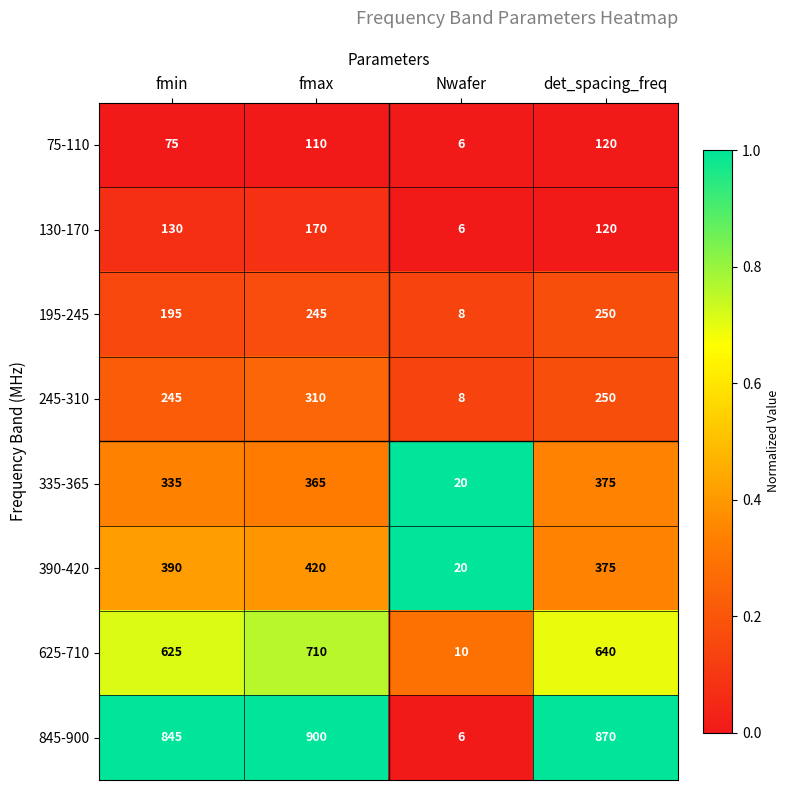

List the series in order of their peak value, lowest first.

75-110, 130-170, 195-245, 245-310, 335-365, 390-420, 625-710, 845-900